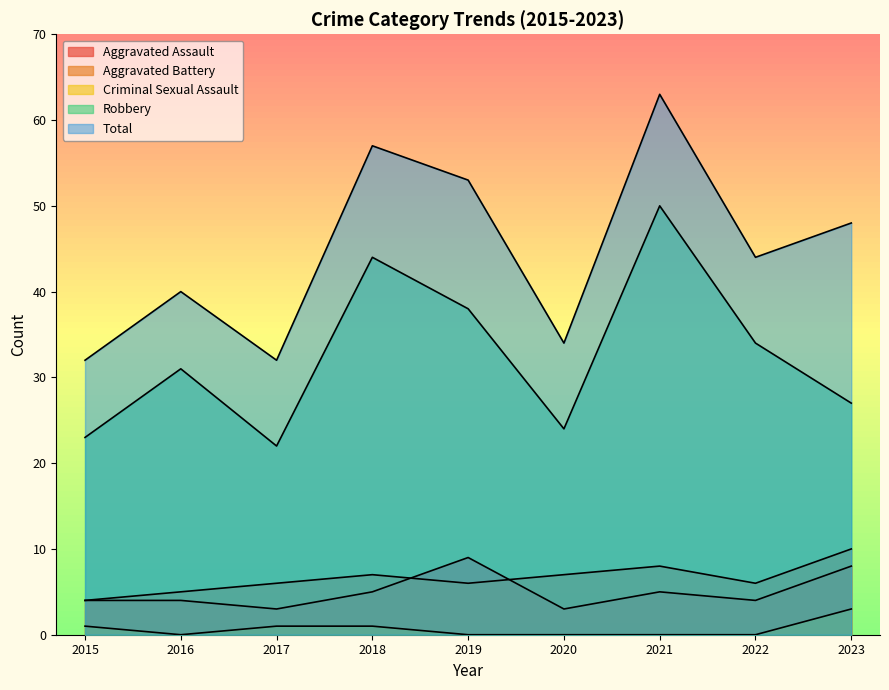

The value of Aggravated Assault at 2021 is 5. True or false?

True